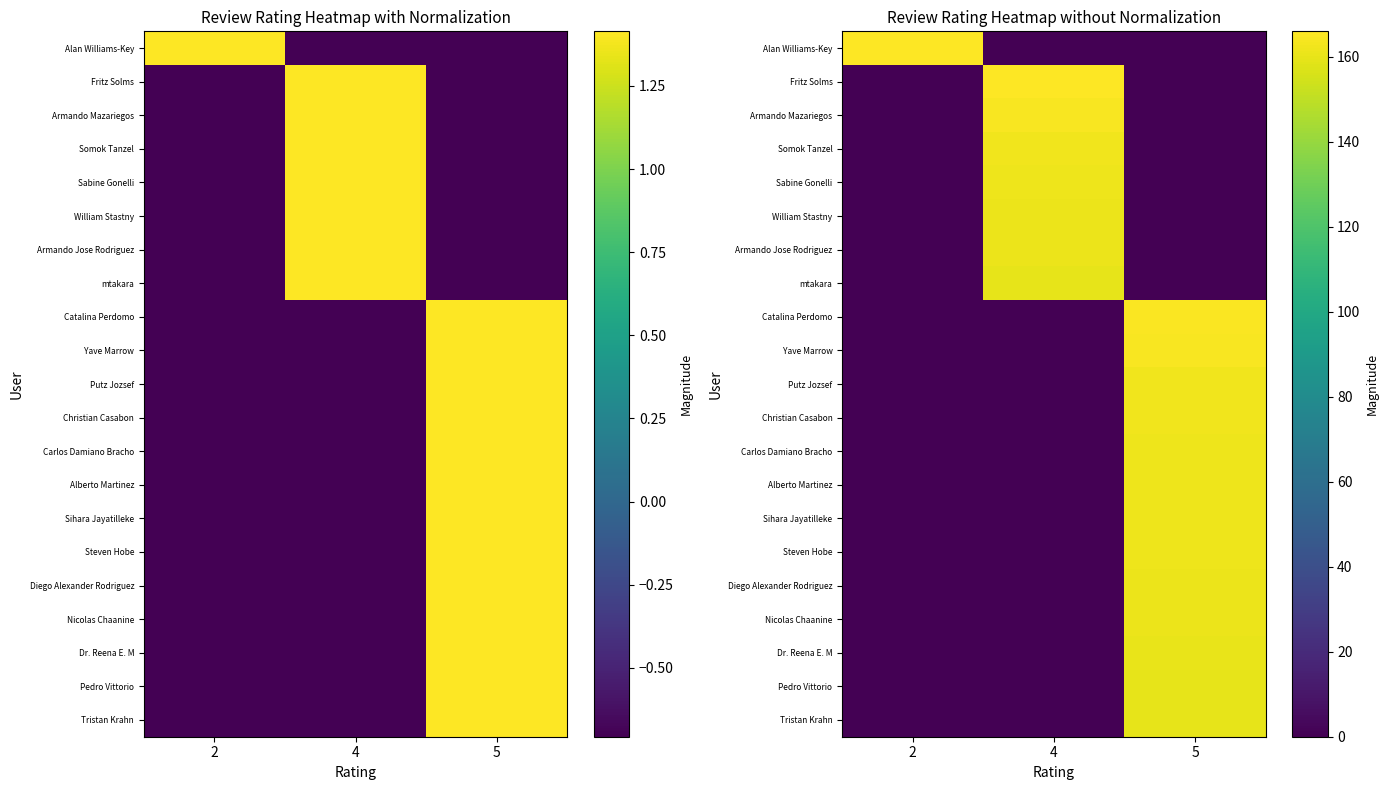

The William Stastny series shows 0.0 at 5. True or false?

True